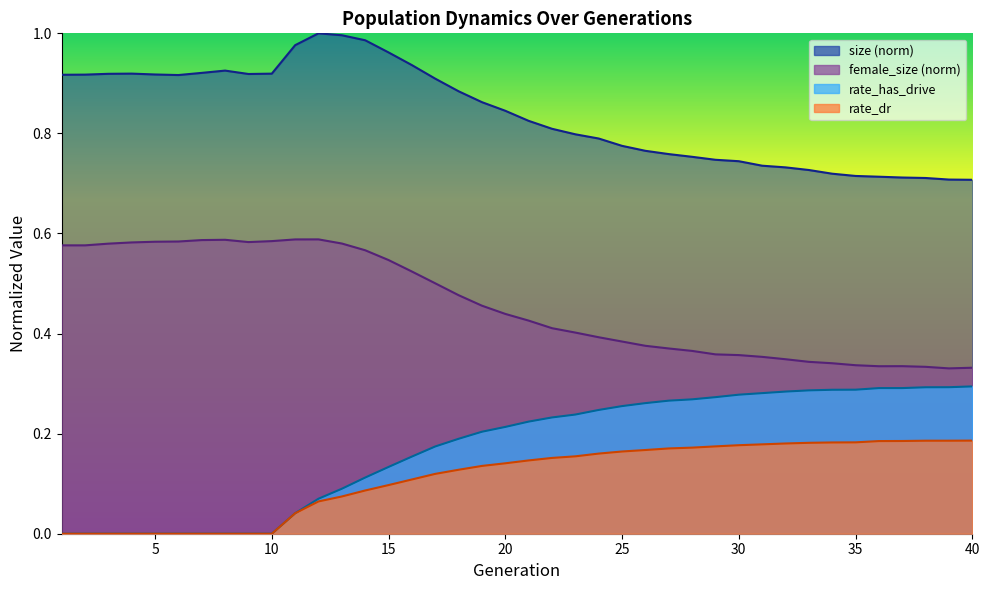

Between 14 and 6, which is larger?

14